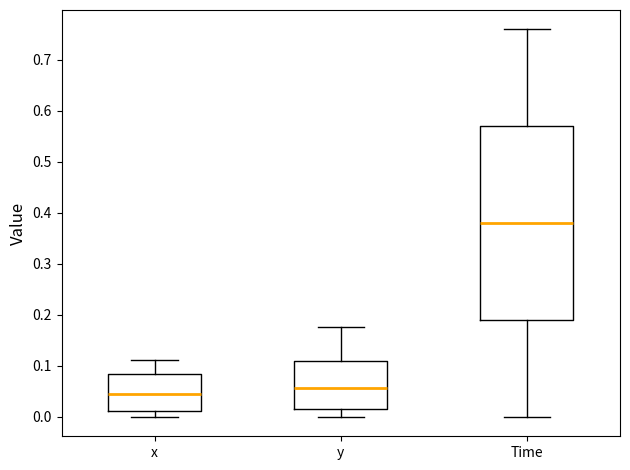

Reading left to right, transcribe this box plot: for each box, give where its median line is, the range the box spans, and where its two whiskers end, as read against the y-axis. The values are not printed on the chart, so give them approximately, as read against the axis.

x: median 0.05, box 0.01 to 0.08, whiskers 0.00 to 0.11
y: median 0.06, box 0.02 to 0.11, whiskers 0.00 to 0.18
Time: median 0.38, box 0.19 to 0.57, whiskers 0.00 to 0.76